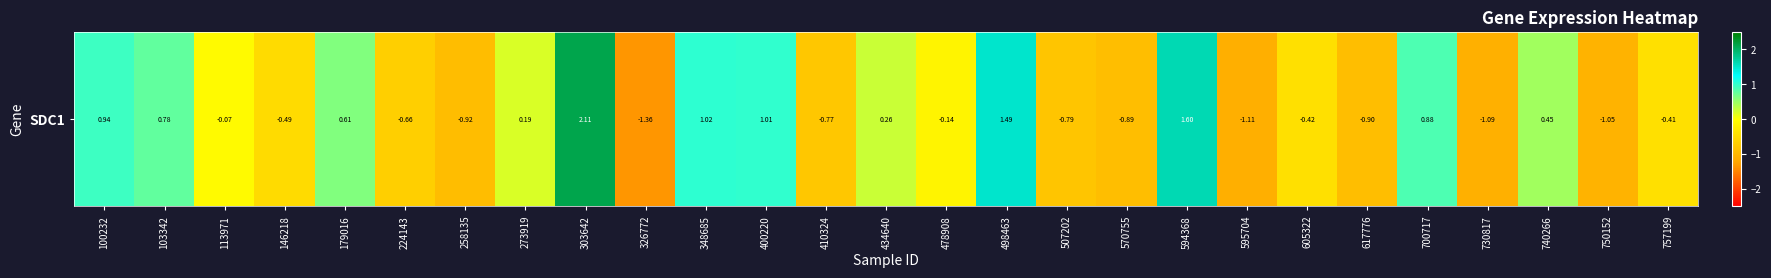

Where is the data nearest to the value 0?

113971